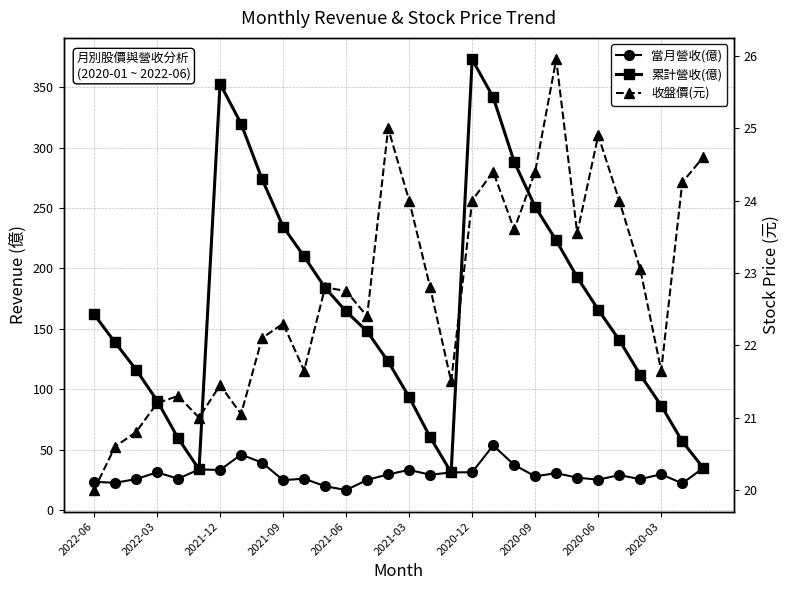

Count the number of categories in the chart.

30